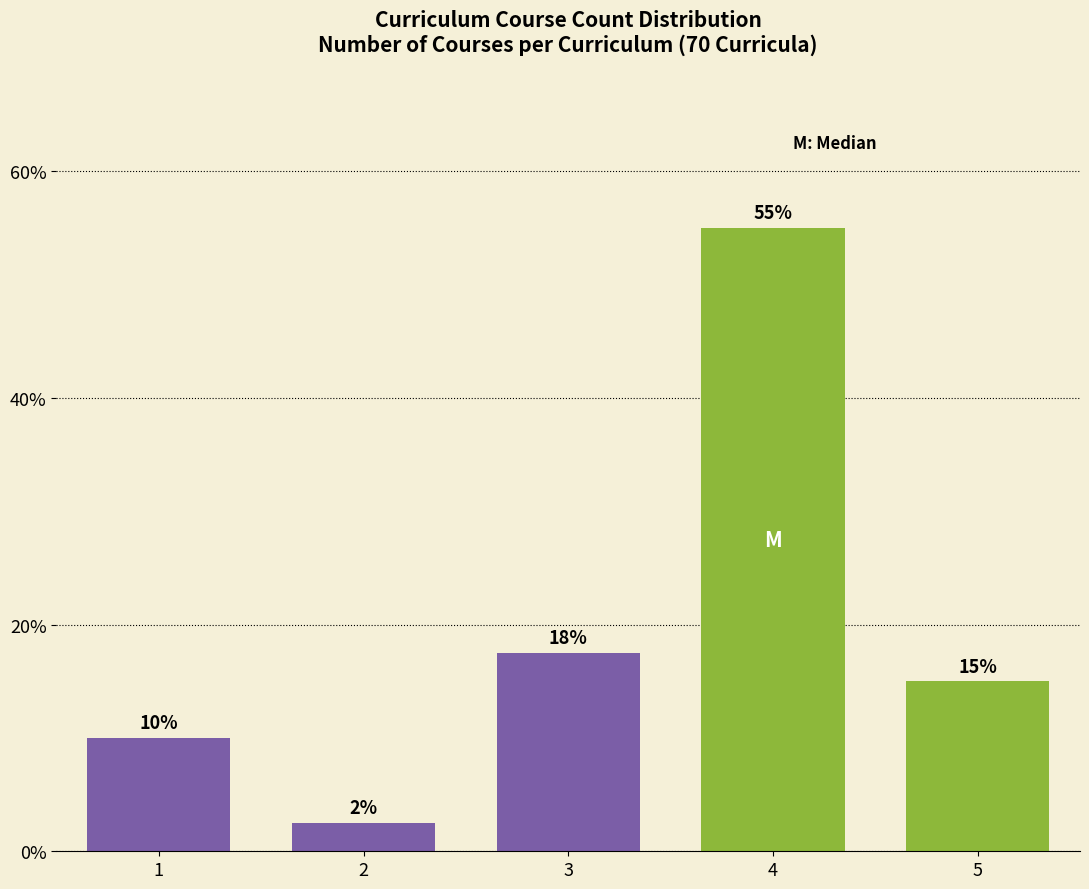

What is the difference between the values at 3 and 1?

7.5